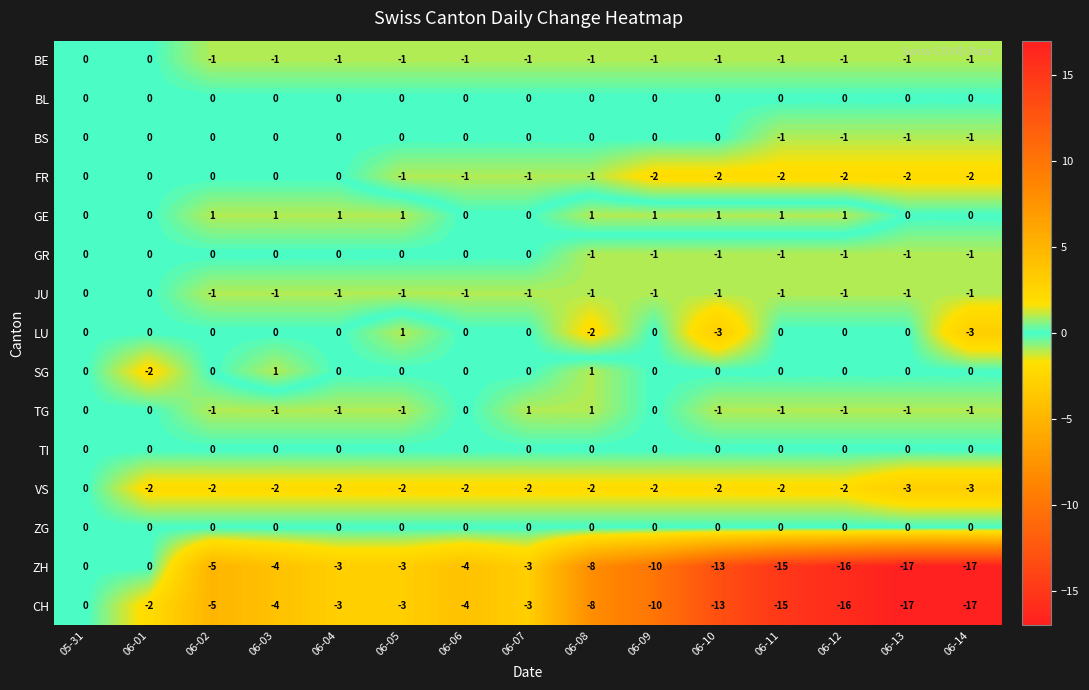

At which category is the sum across all series the highest?

05-31